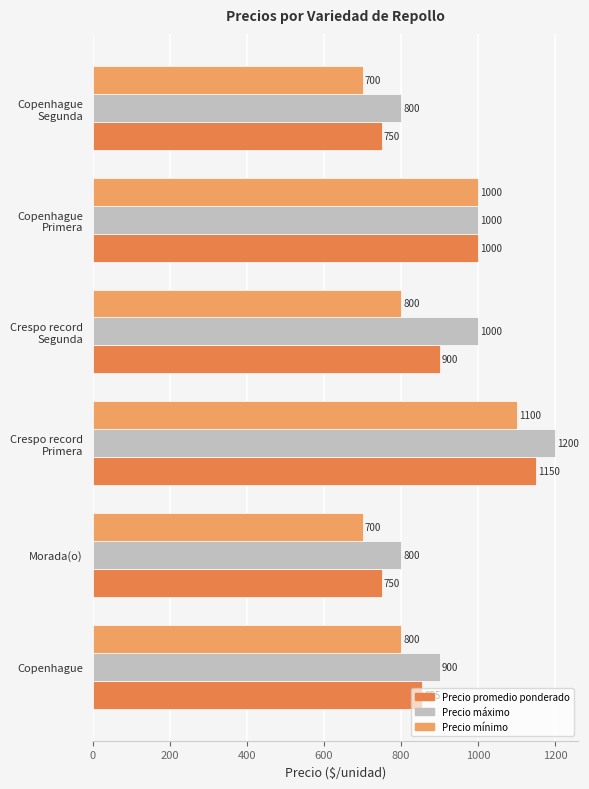

What is the difference between the maximum and minimum values in the Precio máximo series?

400